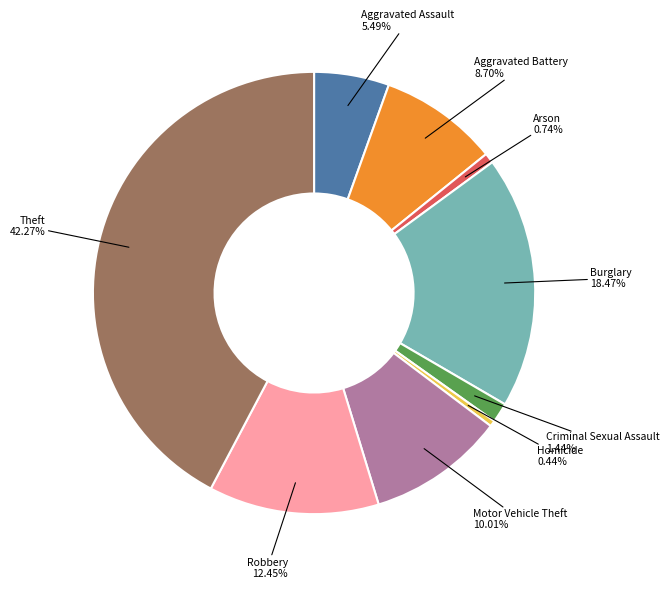

What is the ratio of the value at Arson to the value at Robbery?

0.1